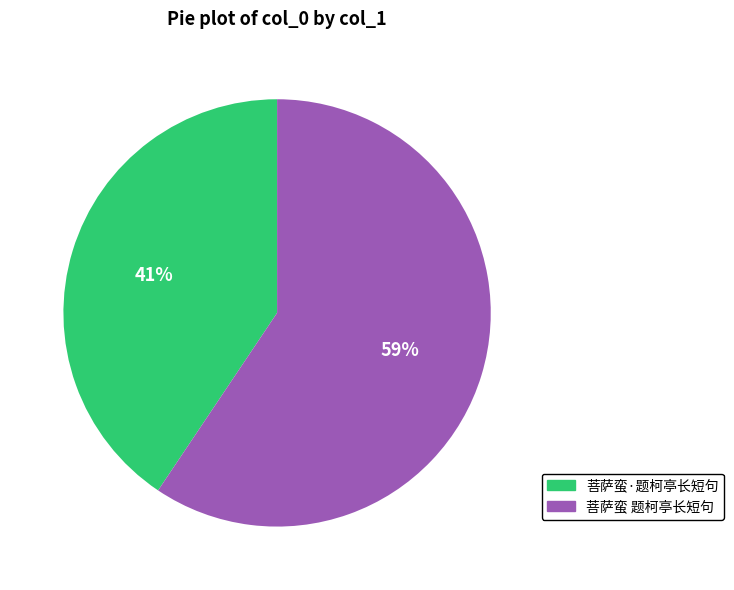

Count the number of slices in the pie.

2